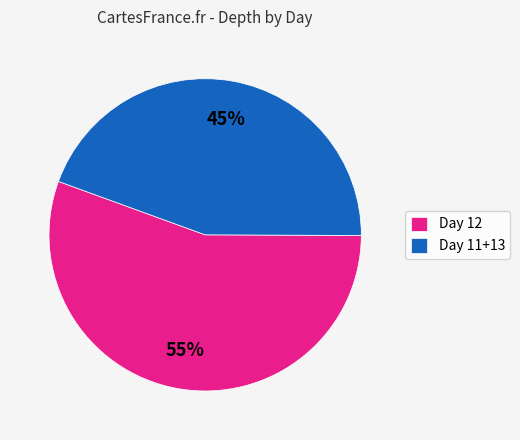

Which has a higher value, Day 11+13 or Day 12?

Day 12